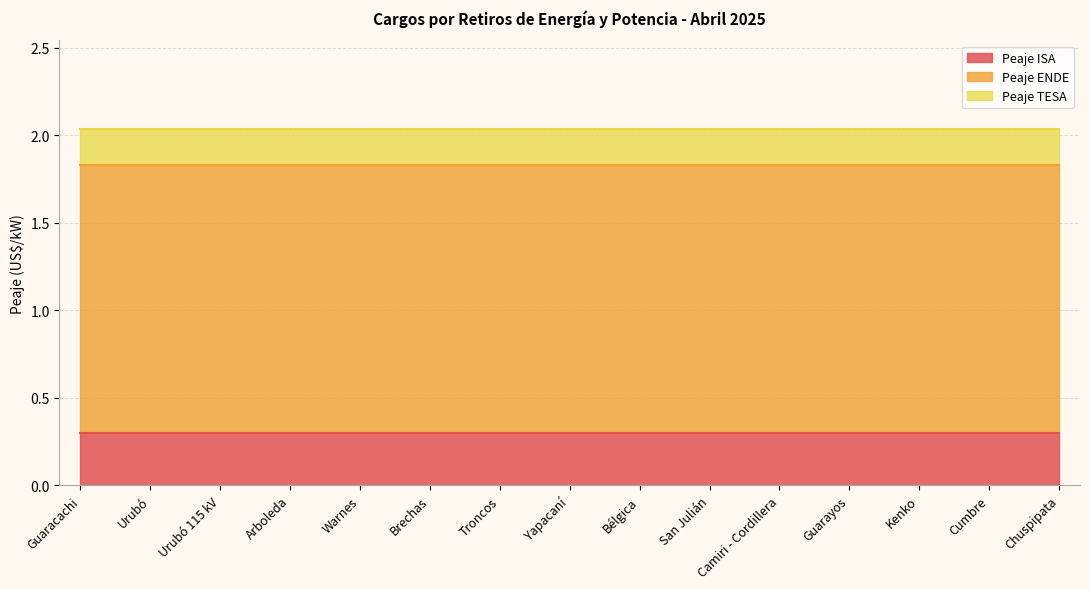

Count the number of data series in this chart.

3